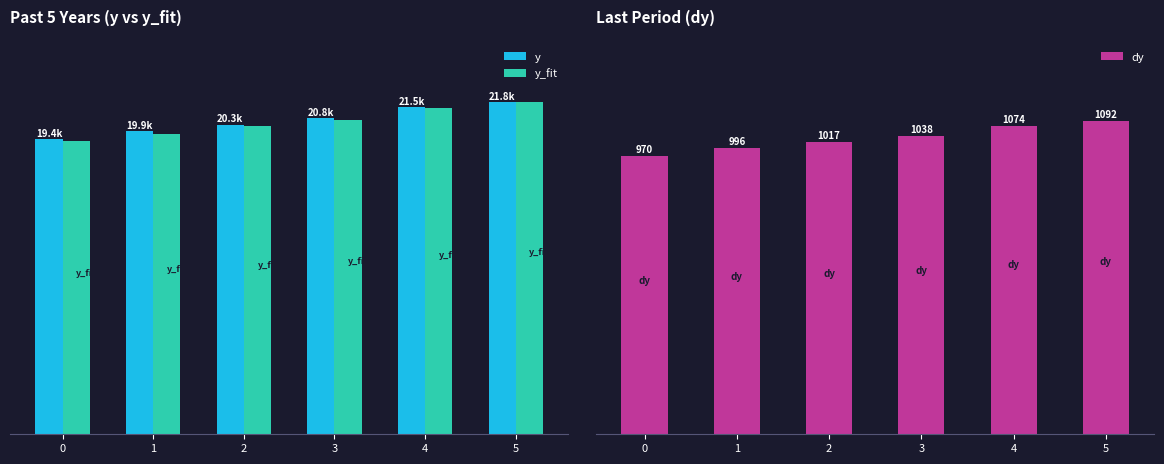

Between 5 and 0, which is larger?

5